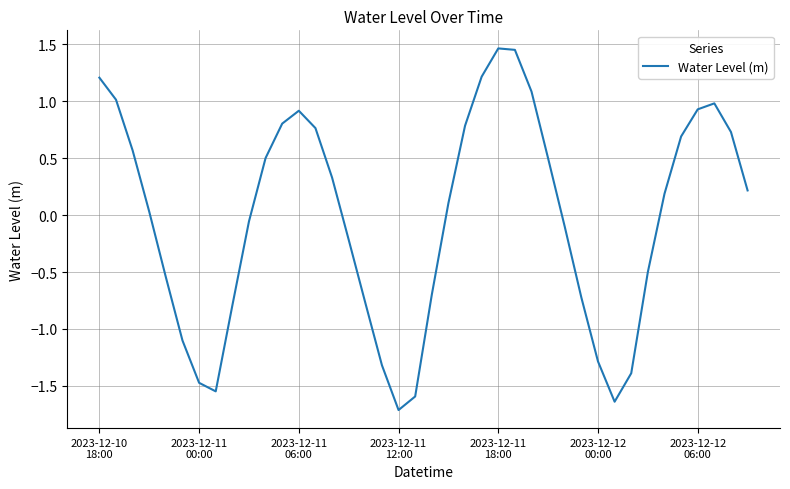

What is the difference between the maximum and minimum values?

3.2